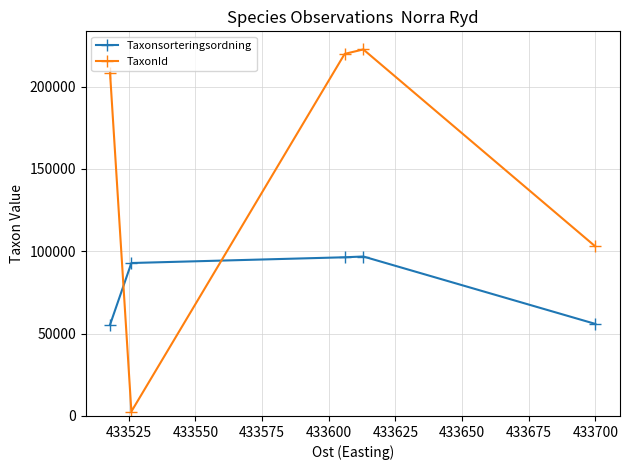

What is the maximum value for TaxonId?

222541